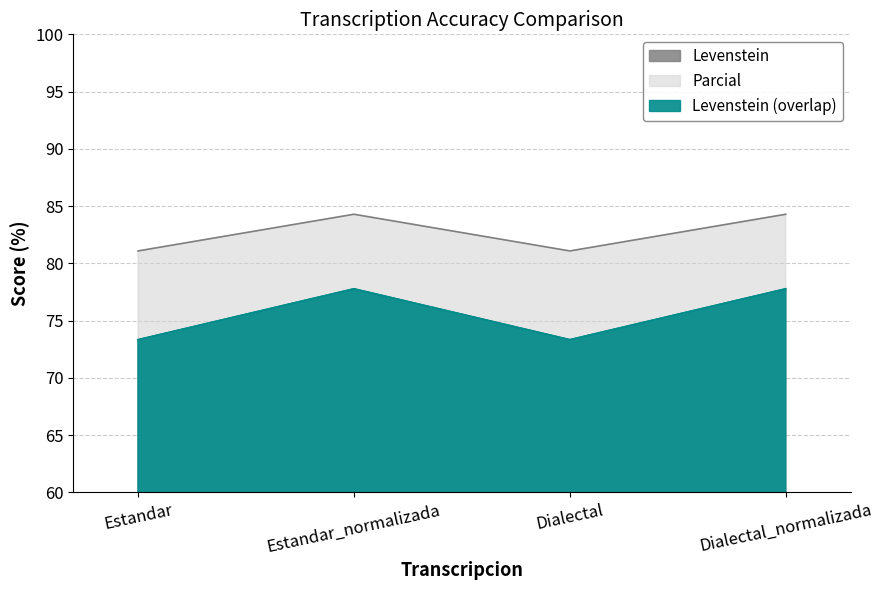

Rank the series by their maximum value, from highest to lowest.

Parcial, Levenstein